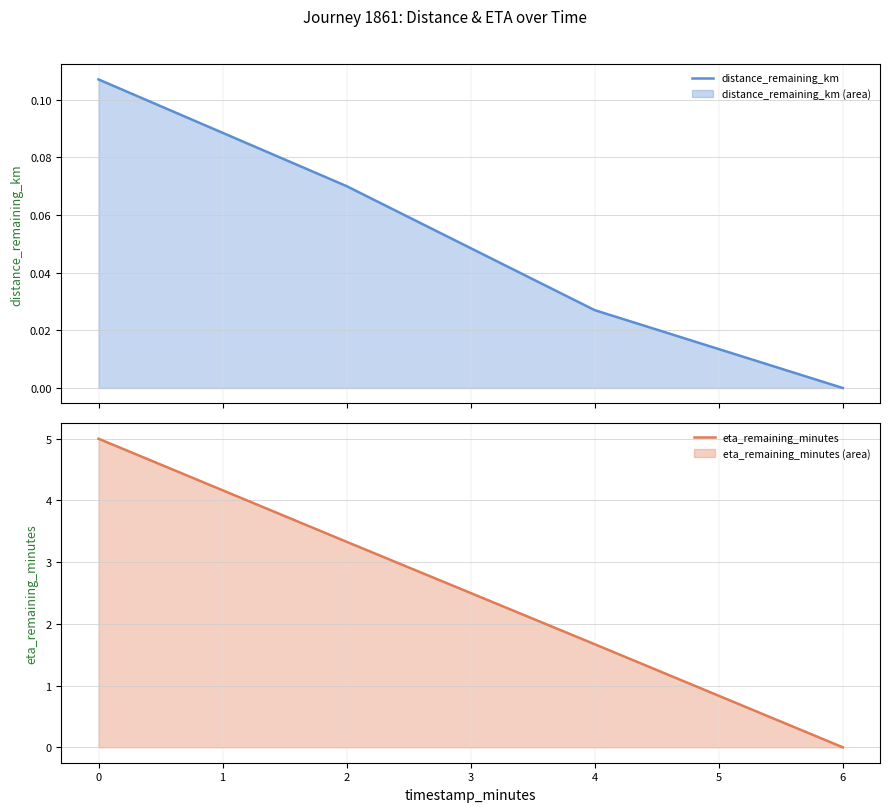

Which series has the widest spread of values?

eta_remaining_minutes